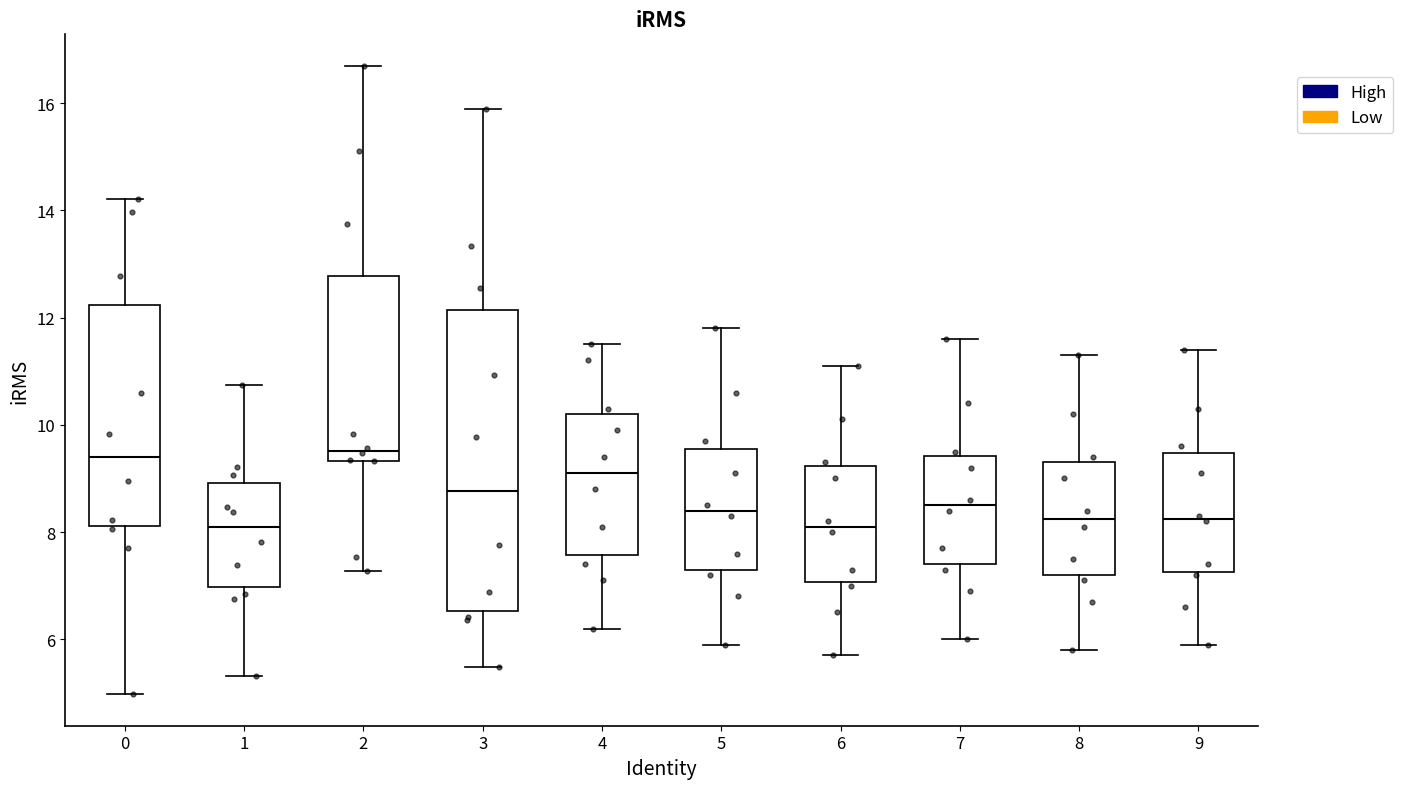

Reading left to right, transcribe this box plot: for each box, give where its median line is, the range the box spans, and where its two whiskers end, as read against the y-axis. The values are not printed on the chart, so give them approximately, as read against the axis.

0: median 9.4, box 8.2 to 12.2, whiskers 5.0 to 14.2
1: median 8.2, box 7.0 to 9.0, whiskers 5.4 to 10.8
2: median 9.6, box 9.4 to 12.8, whiskers 7.2 to 16.6
3: median 8.8, box 6.6 to 12.2, whiskers 5.4 to 15.8
4: median 9.2, box 7.6 to 10.2, whiskers 6.2 to 11.6
5: median 8.4, box 7.4 to 9.6, whiskers 6.0 to 11.8
6: median 8.2, box 7.0 to 9.2, whiskers 5.8 to 11.2
7: median 8.6, box 7.4 to 9.4, whiskers 6.0 to 11.6
8: median 8.2, box 7.2 to 9.4, whiskers 5.8 to 11.4
9: median 8.2, box 7.2 to 9.4, whiskers 6.0 to 11.4